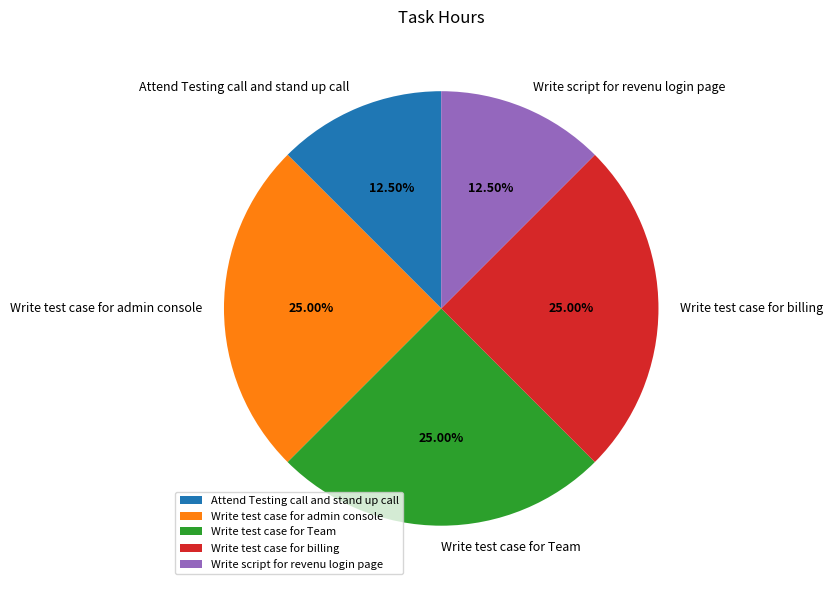

How many slices are in this pie chart?

5